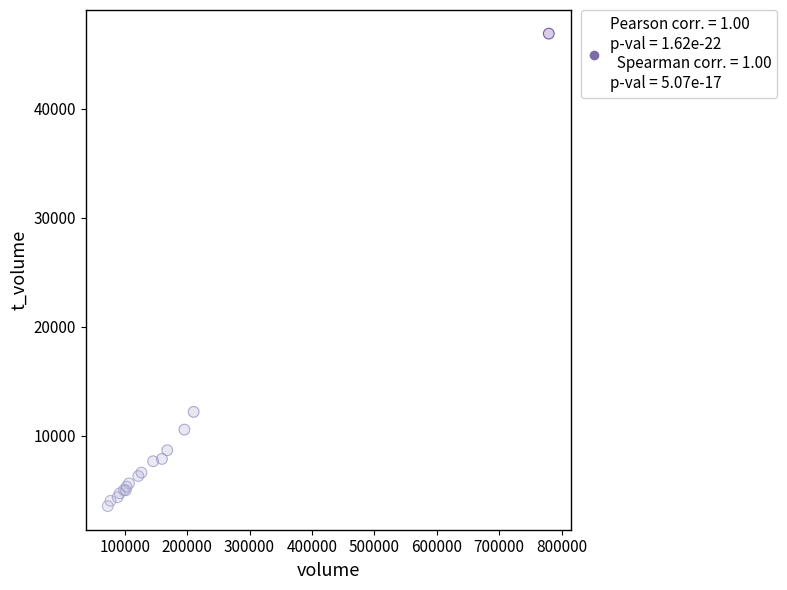

What Y value in the scatter plot is closest to 25232?

12208